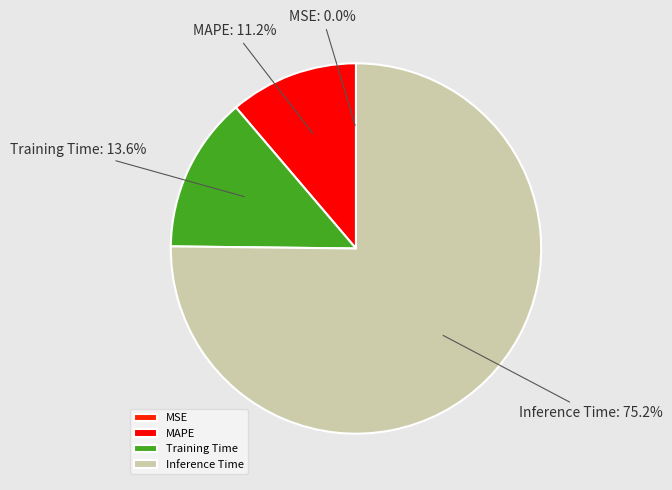

Between MAPE and Inference Time, which is larger?

Inference Time